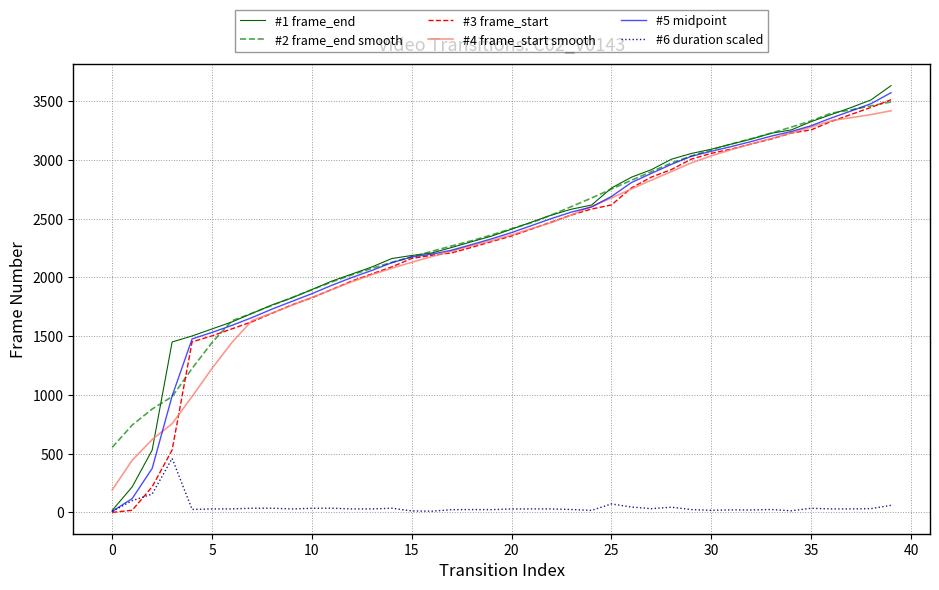

True or false: #6 duration scaled and #2 frame_end smooth intersect in this chart.

False